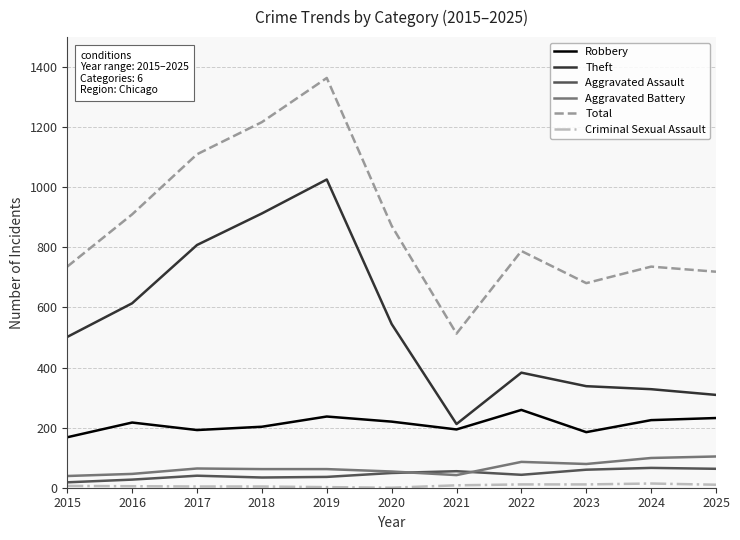

Is this an area chart (filled region under the line)?

No